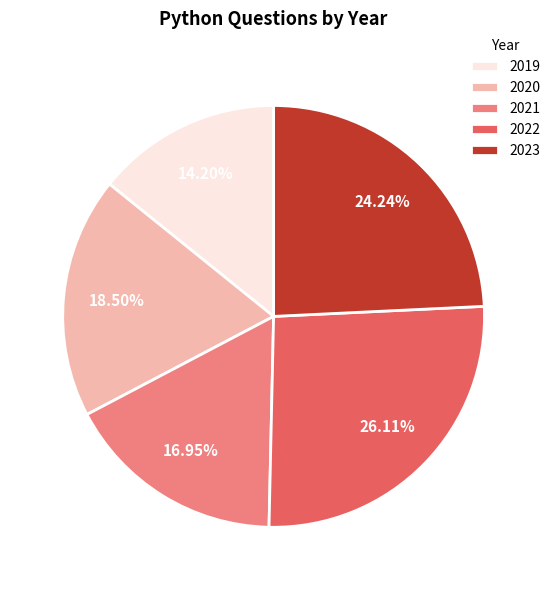

Rank the categories by value from lowest to highest.

2019, 2021, 2020, 2023, 2022